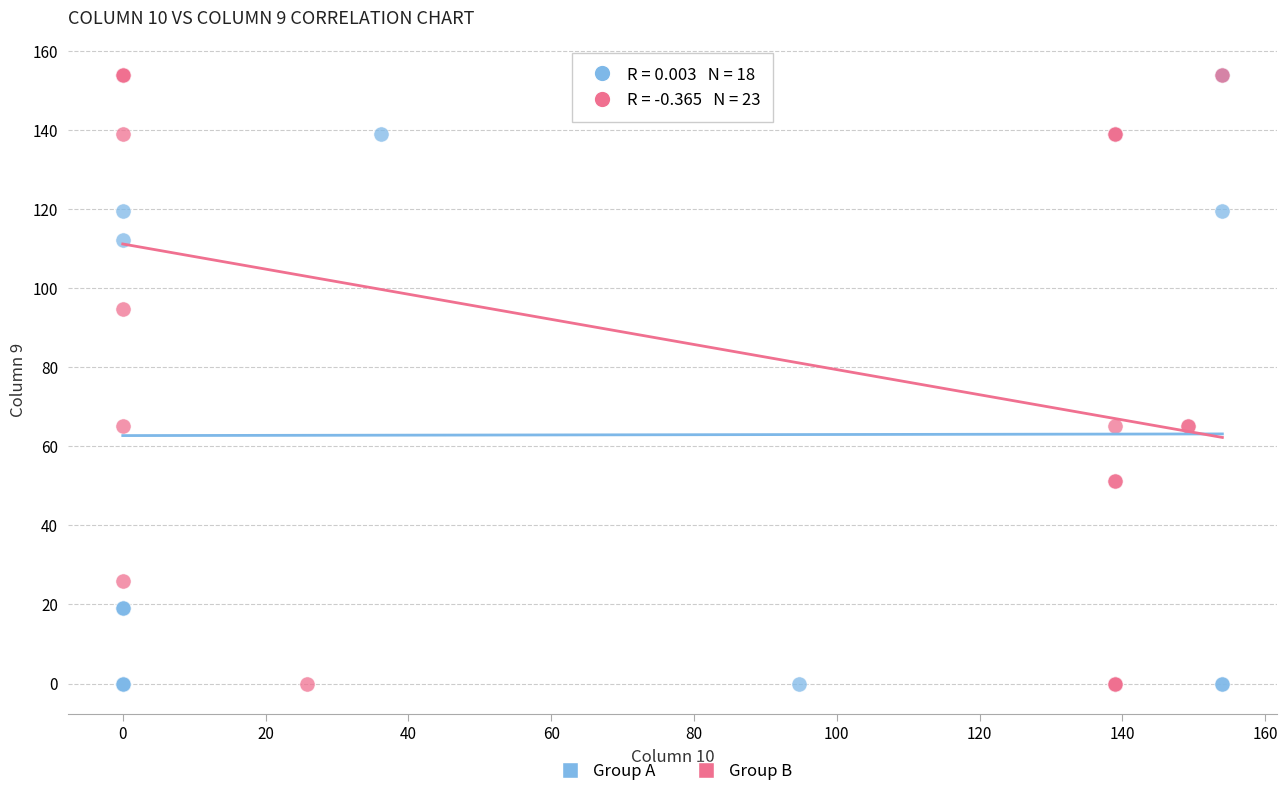

What are all the series names shown in the legend?

Group A, Group B